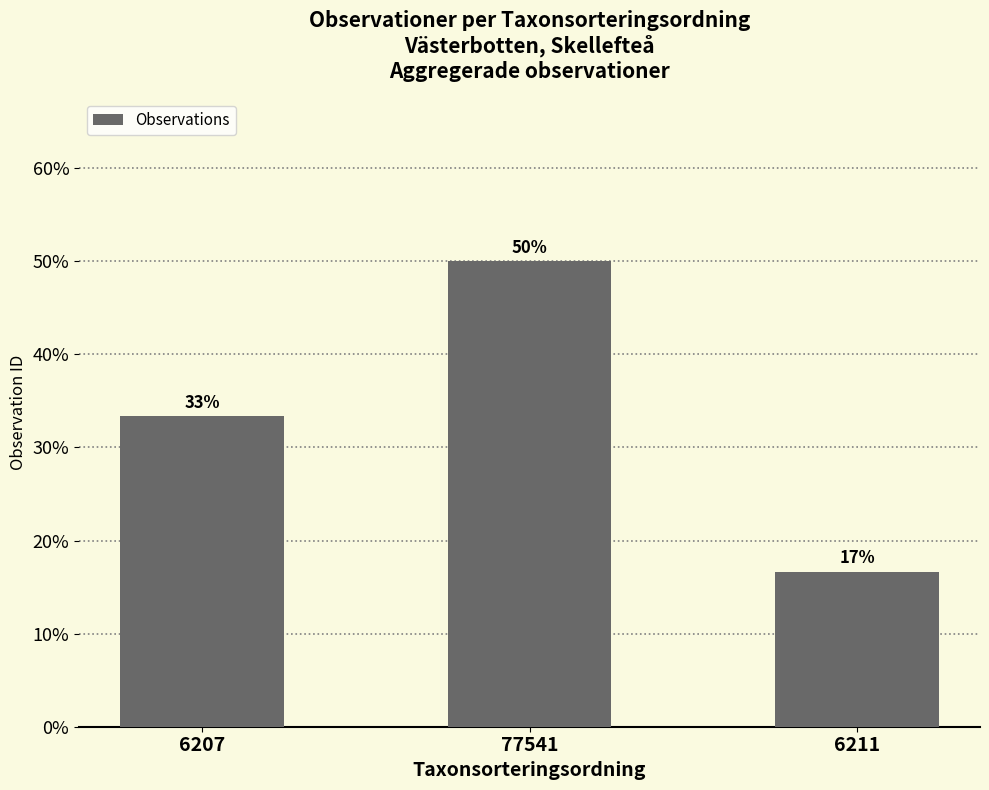

Does the chart contain any negative values?

No